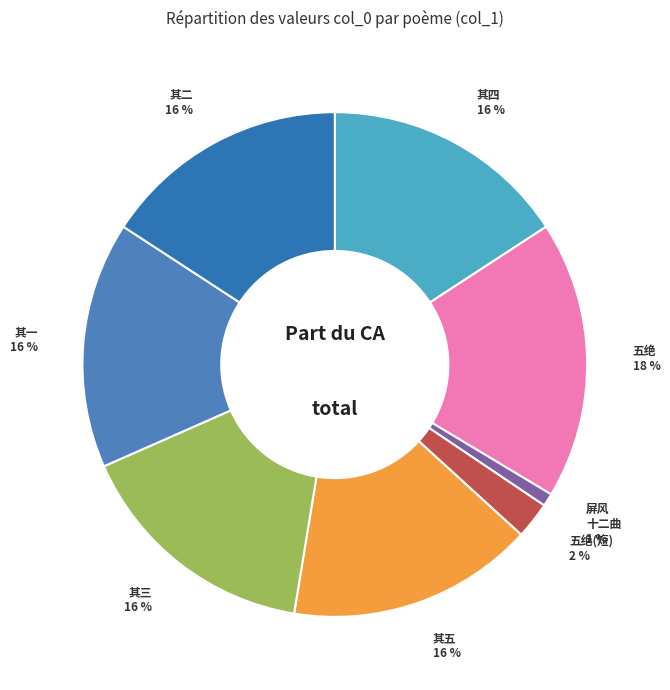

Is there a majority slice in this chart?

No